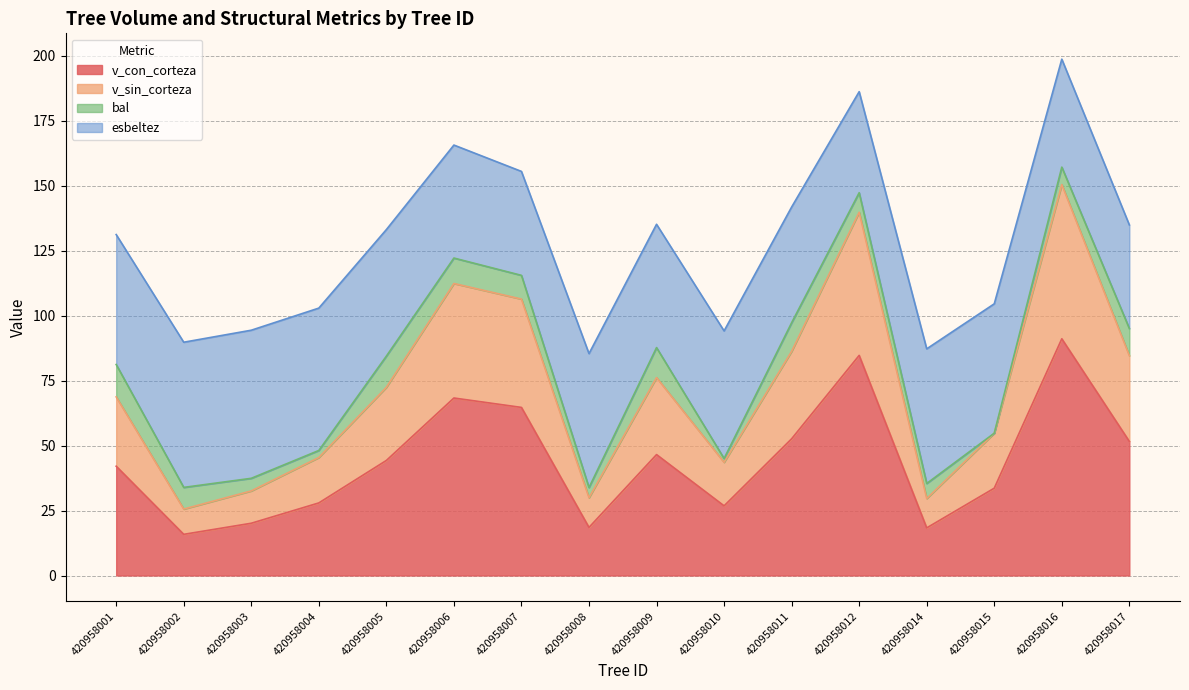

At which category is the sum across all series the highest?

420958016